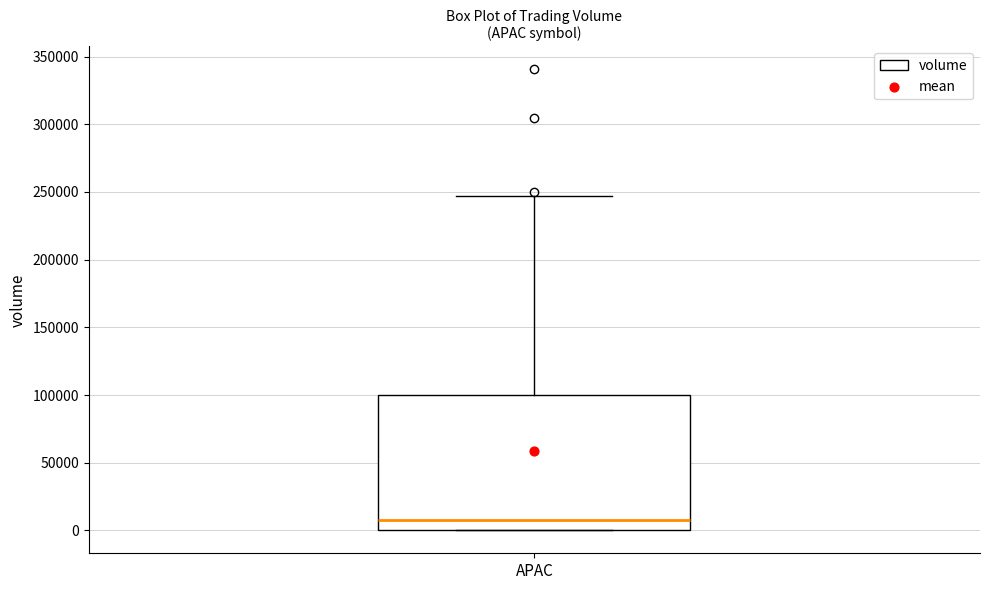

Where is the upper edge of the box for APAC on the y-axis? The values are not printed on the chart, so give them approximately, as read against the axis.

100000